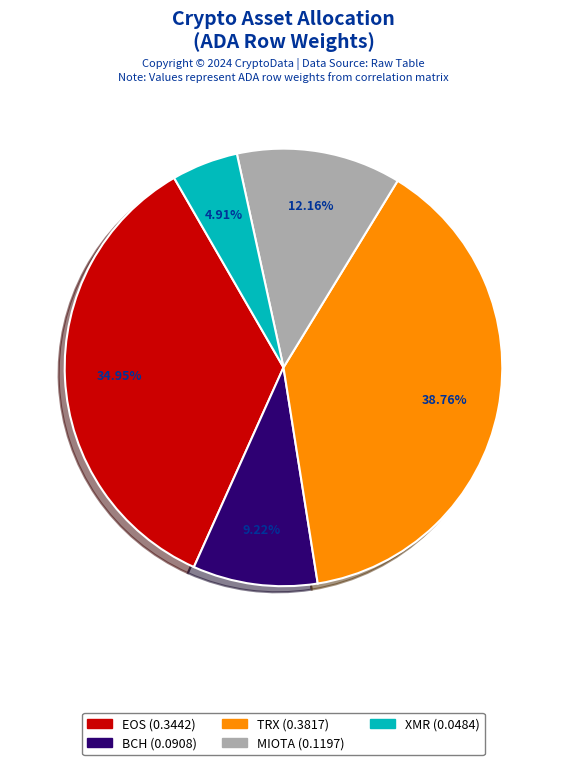

Is there any slice that represents more than half of the pie?

No